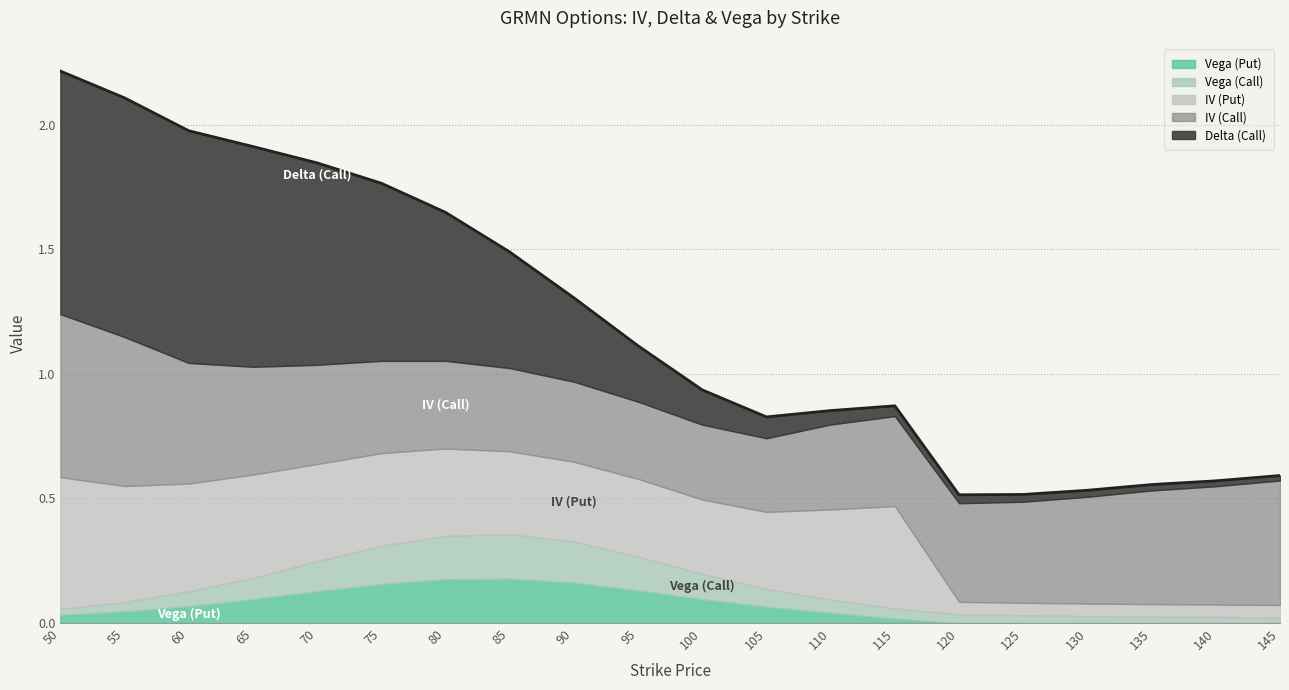

Rank the categories by Vega (Put) value from highest to lowest.

85, 80, 90, 75, 95, 70, 65, 100, 60, 105, 55, 110, 50, 115, 120, 125, 130, 135, 140, 145